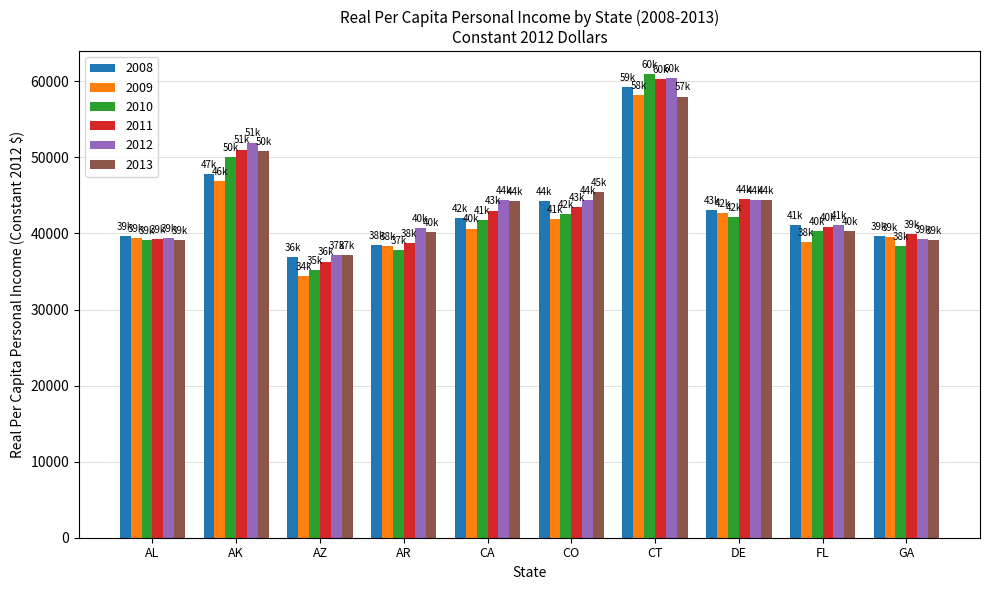

True or false: 2013 has a value of 44262 at CA.

True